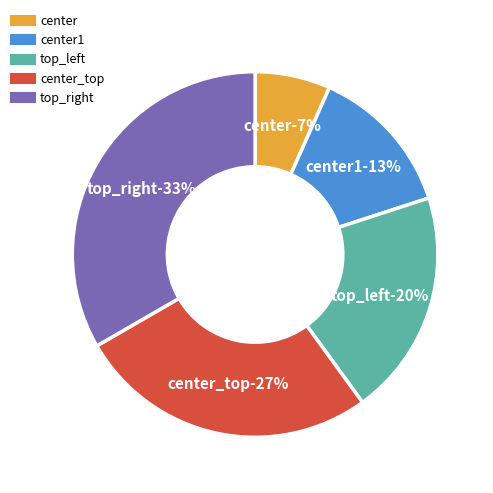

Combined, what portion of the pie is top_left and center1?

33.3%